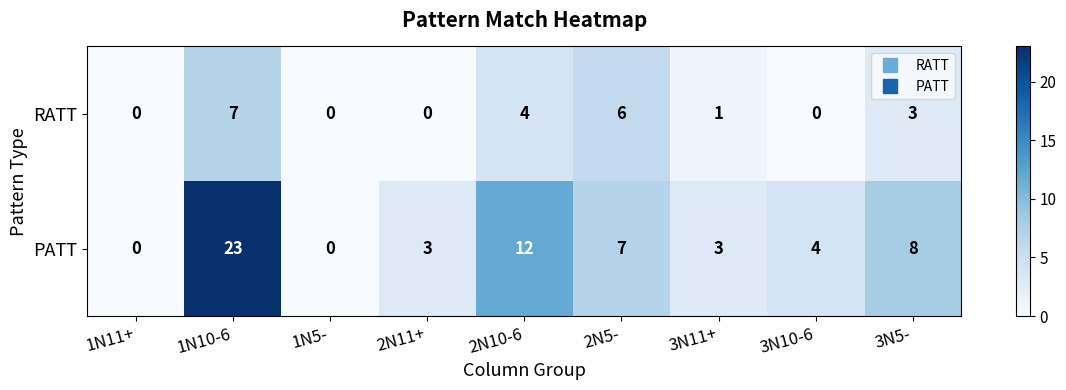

Reading left to right, extract all data points from this chart.

RATT: 1N11+=0	1N10-6=7	1N5-=0	2N11+=0	2N10-6=4	2N5-=6	3N11+=1	3N10-6=0	3N5-=3
PATT: 1N11+=0	1N10-6=23	1N5-=0	2N11+=3	2N10-6=12	2N5-=7	3N11+=3	3N10-6=4	3N5-=8